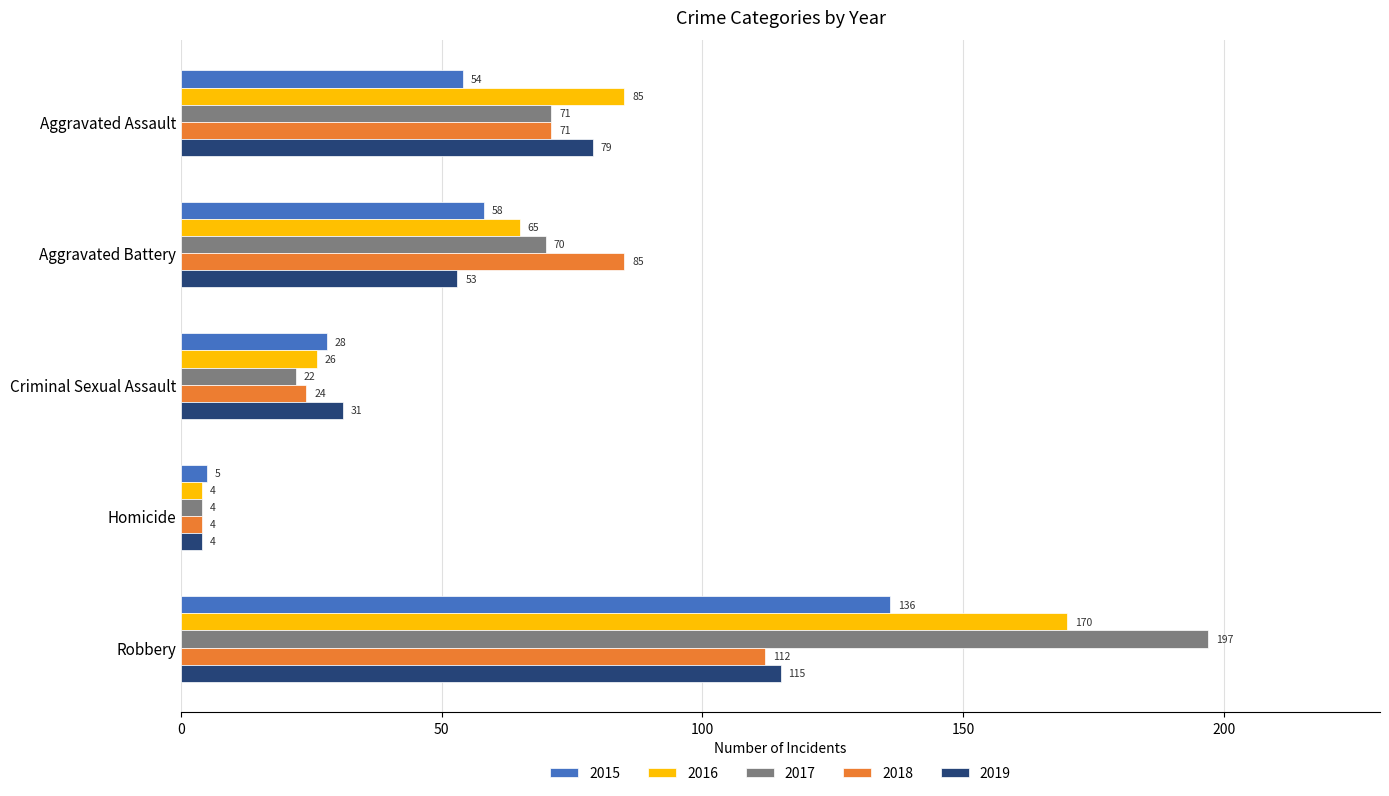

Between Aggravated Battery and Robbery, which series saw the biggest shift?

2017